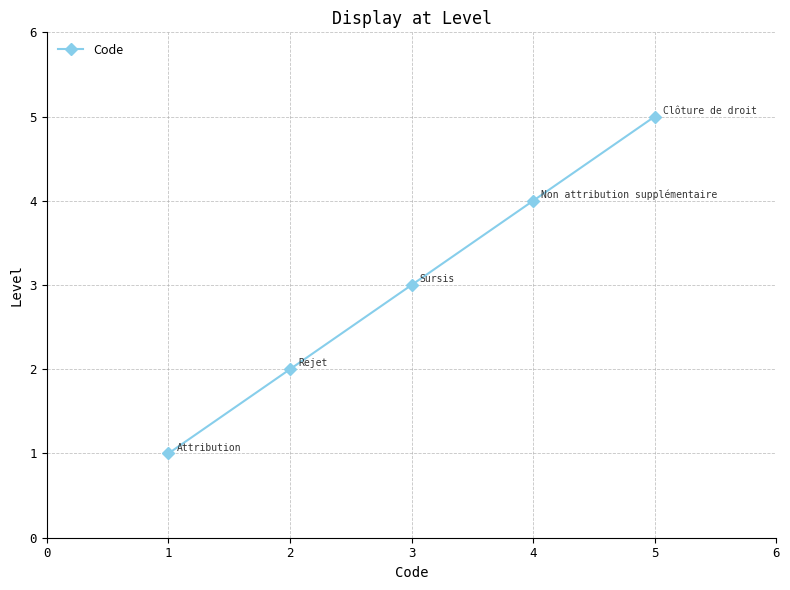

The value at 2 is 2. True or false?

True